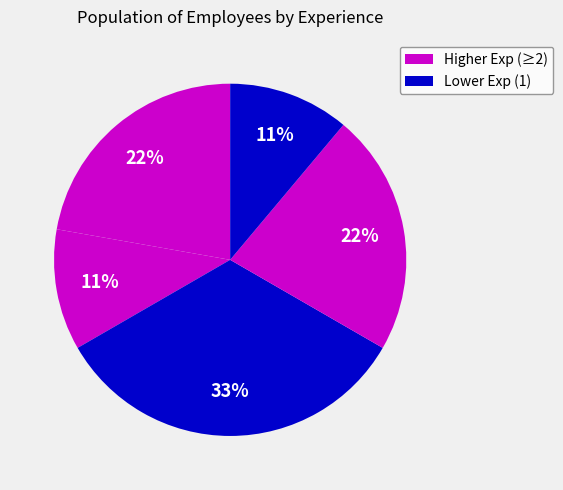

Count the number of slices in the pie.

5